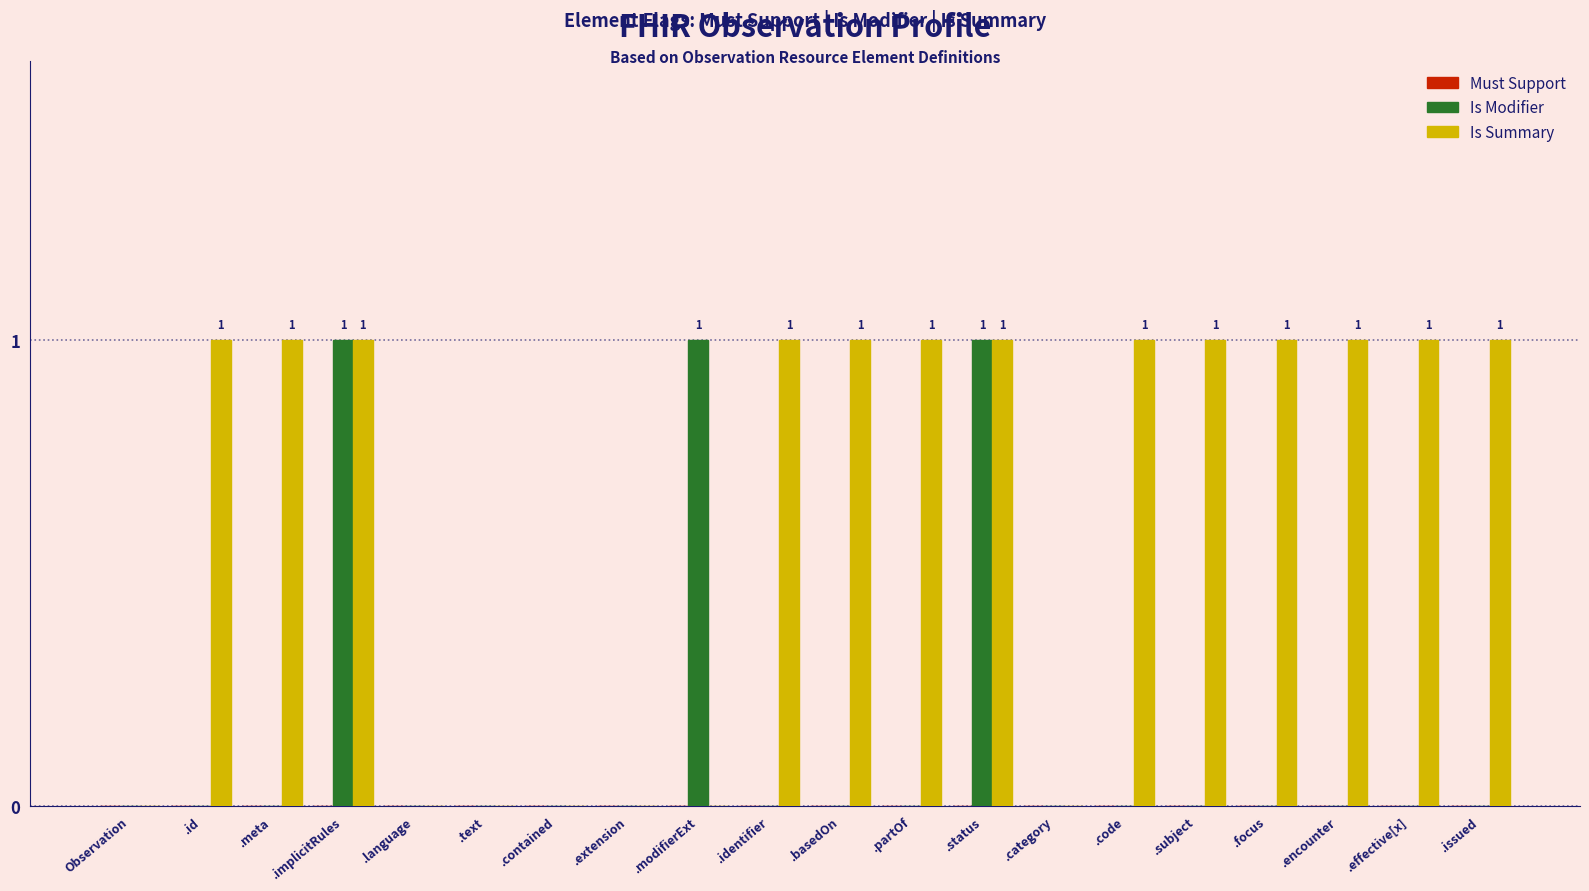

Between Observation and .meta, which series saw the biggest shift?

Is Summary